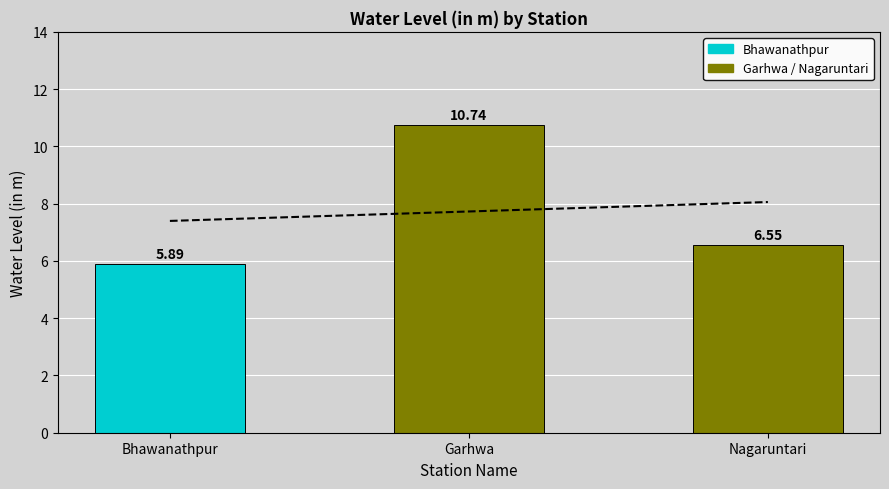

Reading right to left, extract all data points from this chart.

Trend: 8.1	7.7	7.4
water_level (in m): 6.5	10.7	5.9